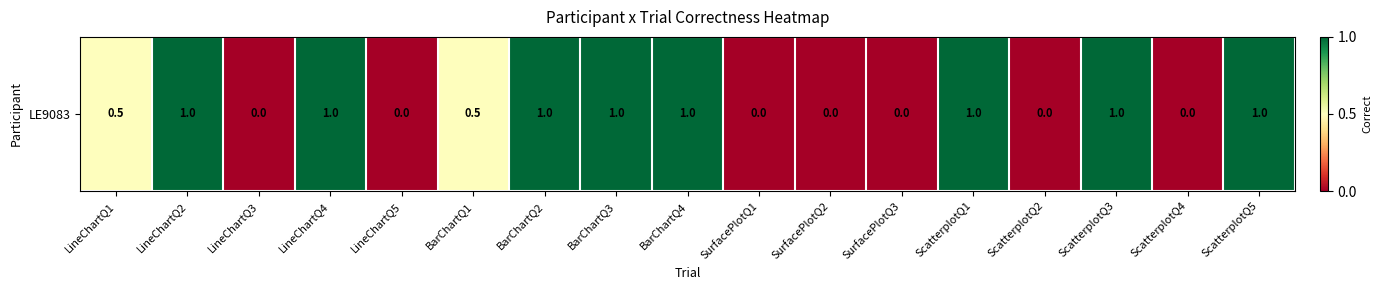

The chart shows a value of 0.0 at SurfacePlotQ3. True or false?

True